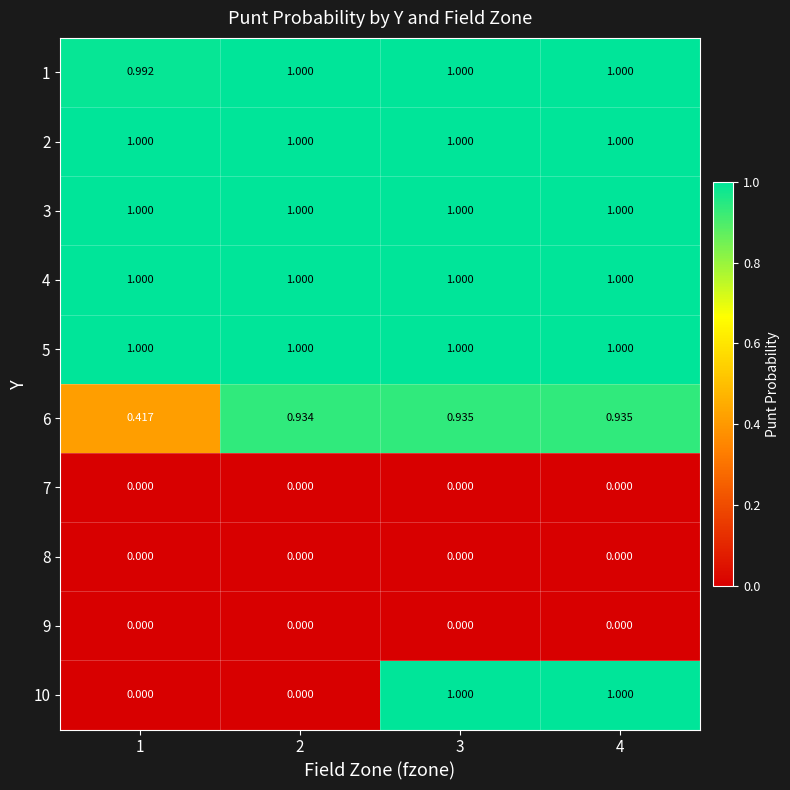

How many data points does each series have?

4